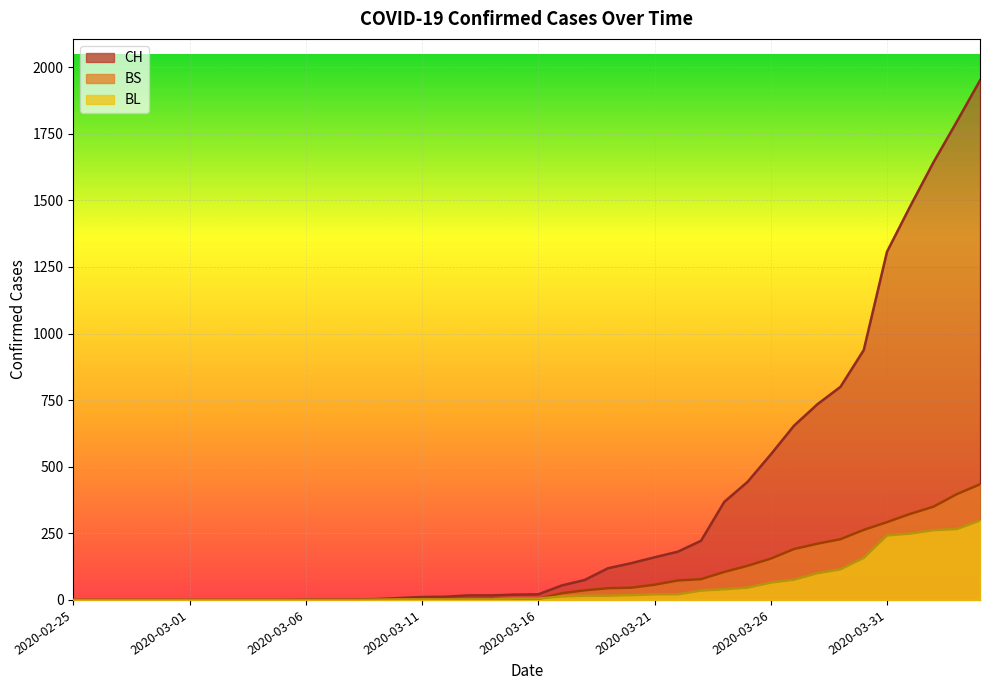

How many lines are shown in the chart?

3